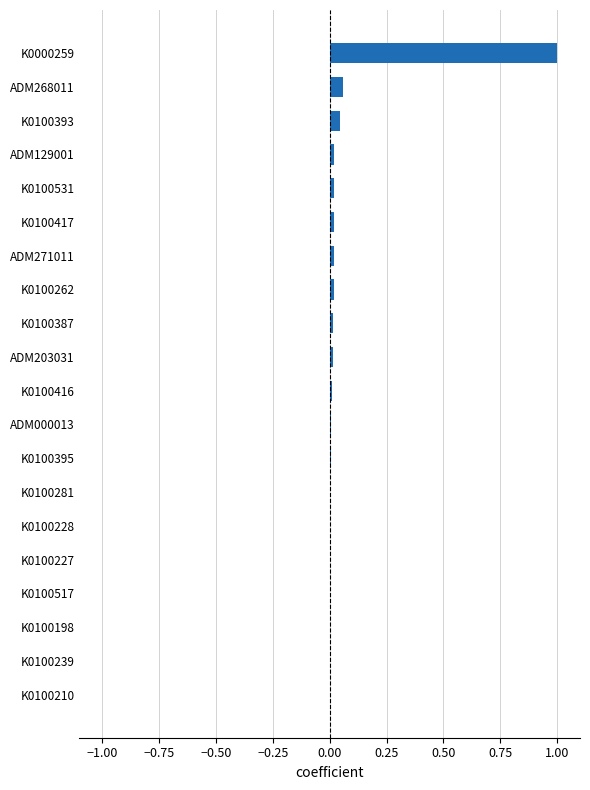

What is the greatest value displayed?

1.0